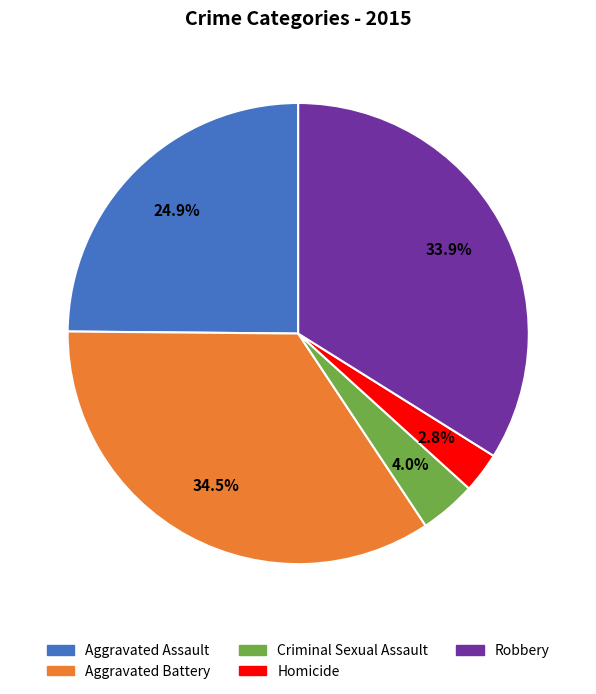

Which category has the smallest portion of the pie?

Homicide